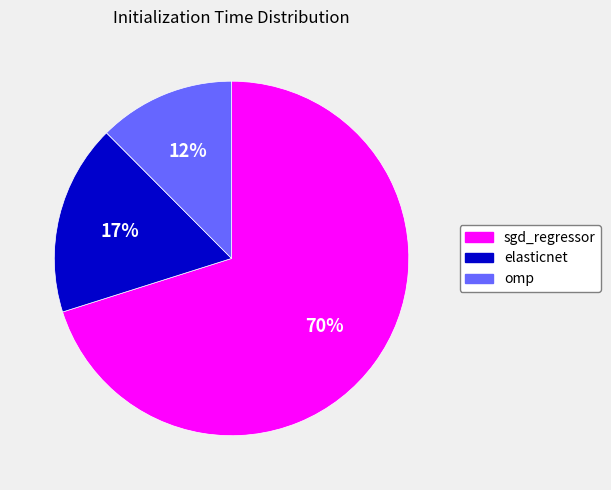

Does any single category account for the majority?

Yes